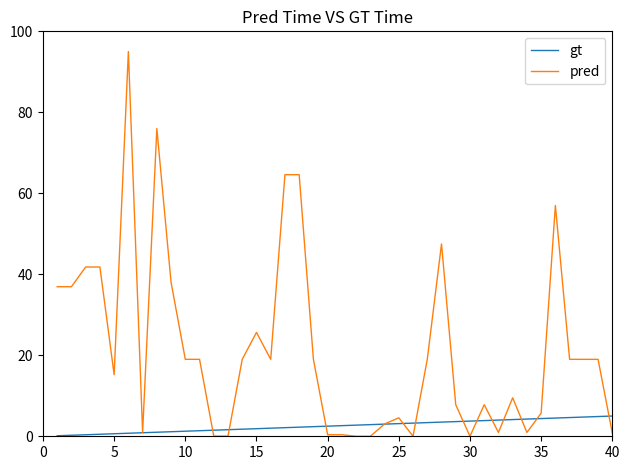

List the series in order of their overall mean, lowest first.

gt, pred